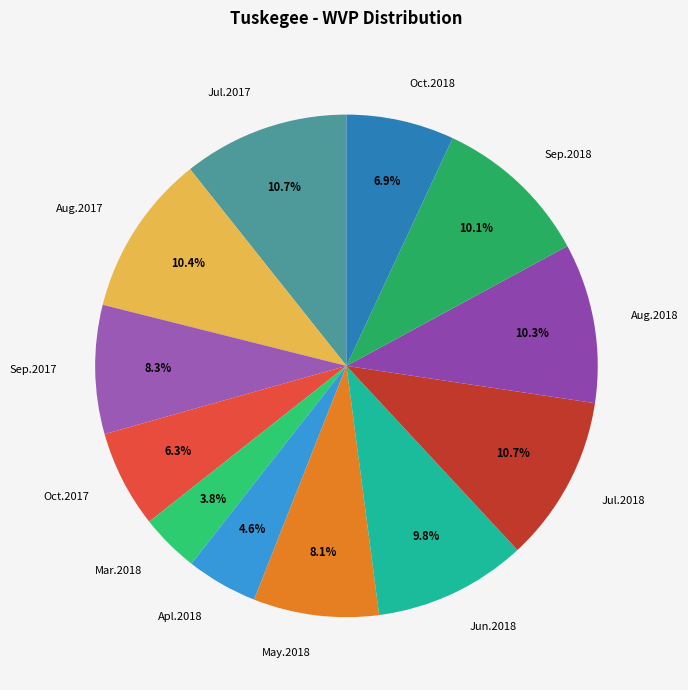

Is it true that Mar.2018 is 4% of the pie?

True